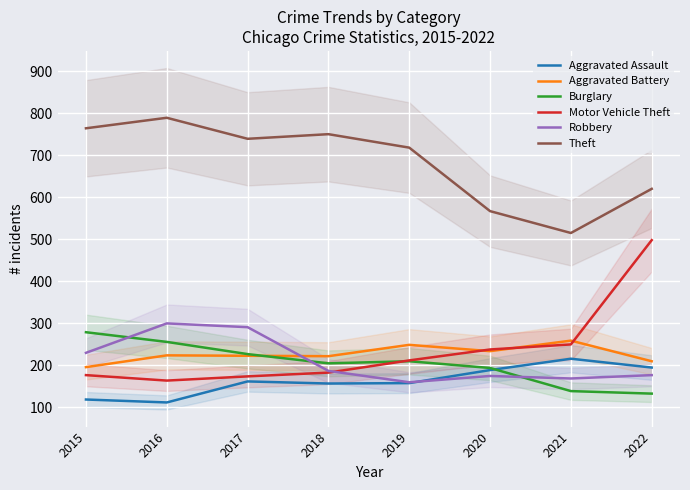

Between which two adjacent categories do Burglary and Aggravated Battery first intersect?

2017 and 2018